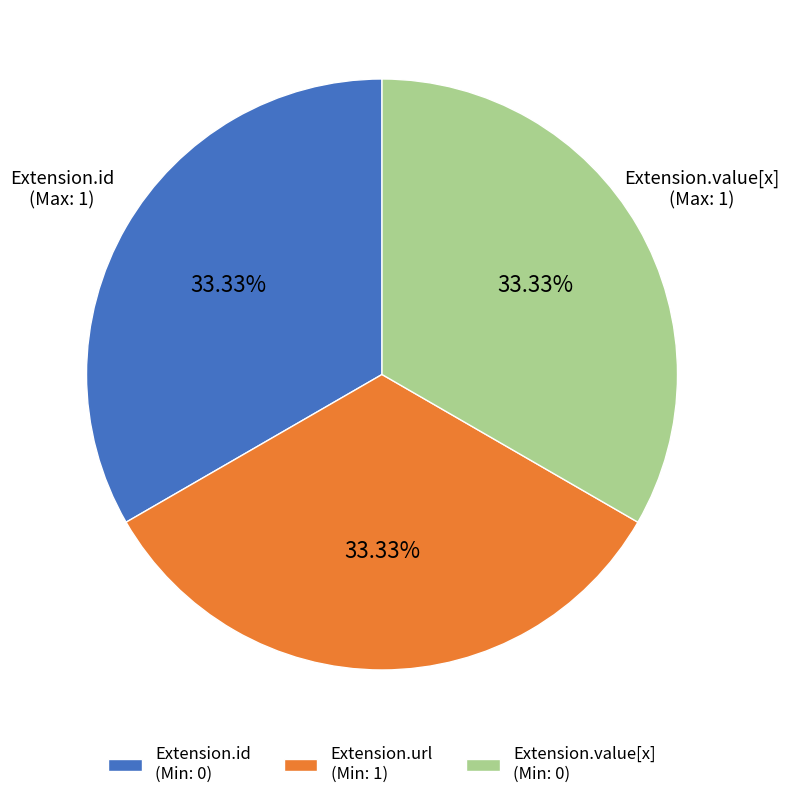

Does Extension.url (Min: 1) account for over 50% of the chart?

No